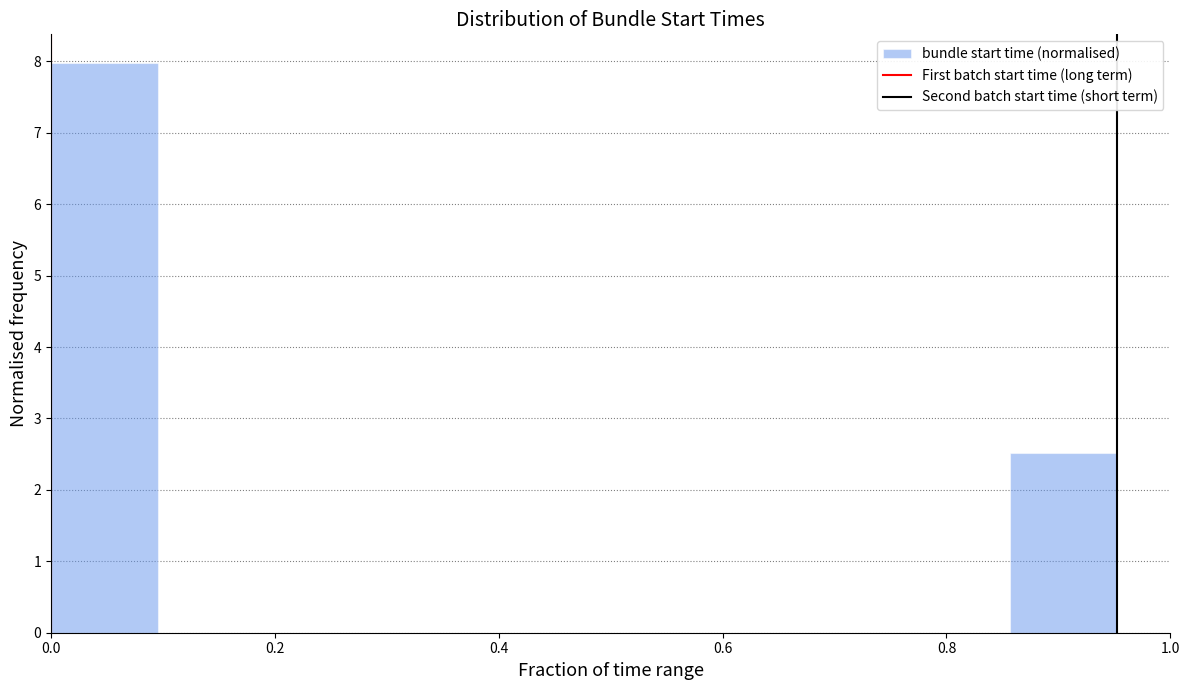

What is the height of the bar covering 0.86 to 0.96 on the x-axis? Neither the bar edges nor the heights are printed on the chart, so give them approximately, as read against the axes.

2.5